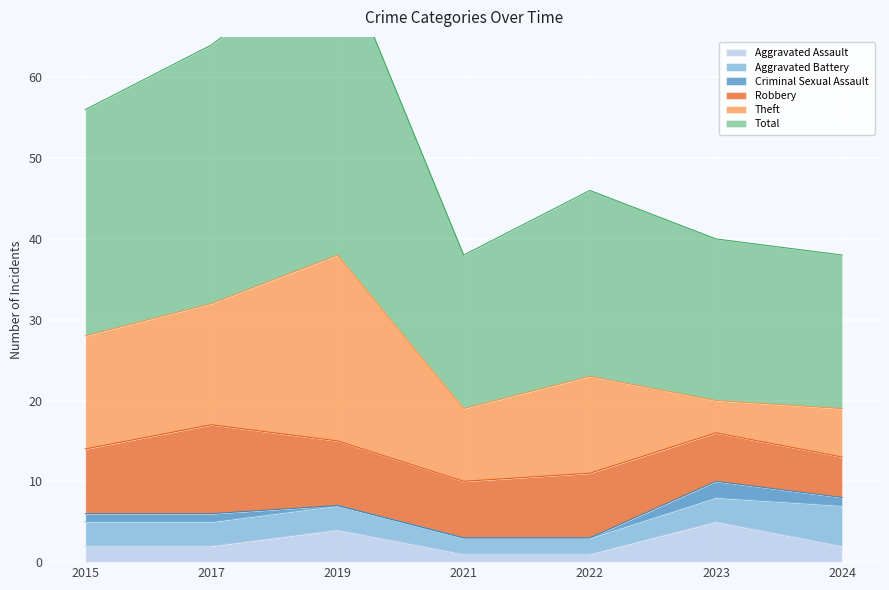

Reading right to left, list all the values displayed in this chart.

Aggravated Assault: 2	5	1	1	4	2	2
Aggravated Battery: 5	3	2	2	3	3	3
Criminal Sexual Assault: 1	2	0	0	0	1	1
Robbery: 5	6	8	7	8	11	8
Theft: 6	4	12	9	23	15	14
Total: 19	20	23	19	38	32	28